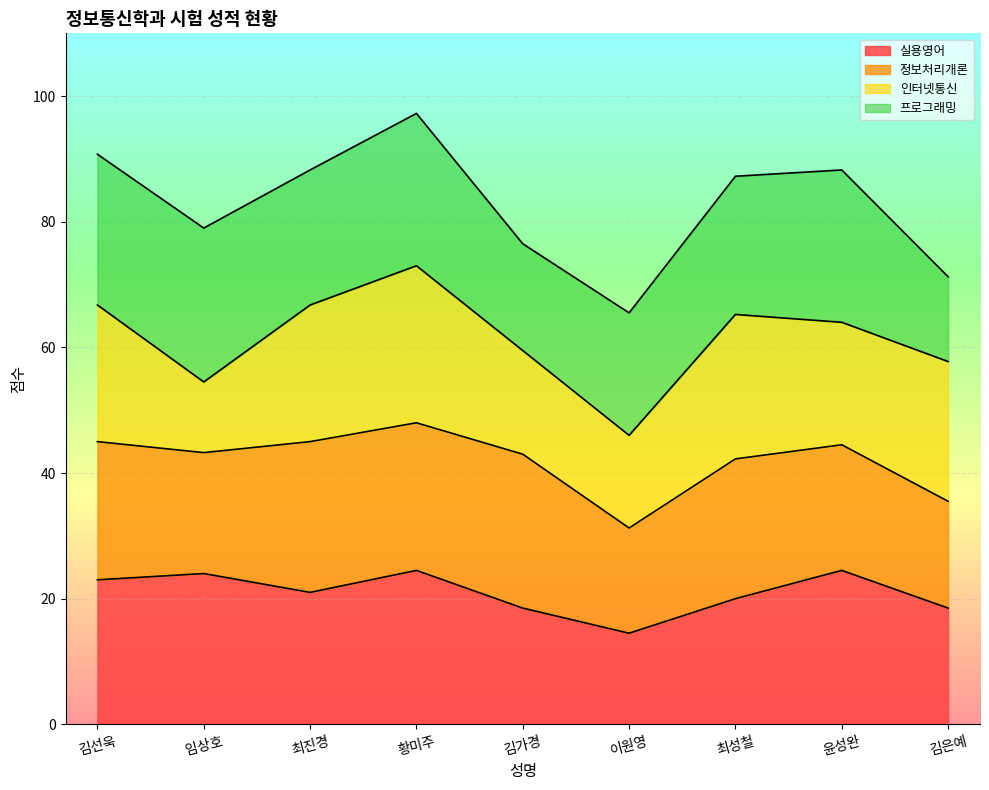

What is the total value across all series at 이원영?

65.5